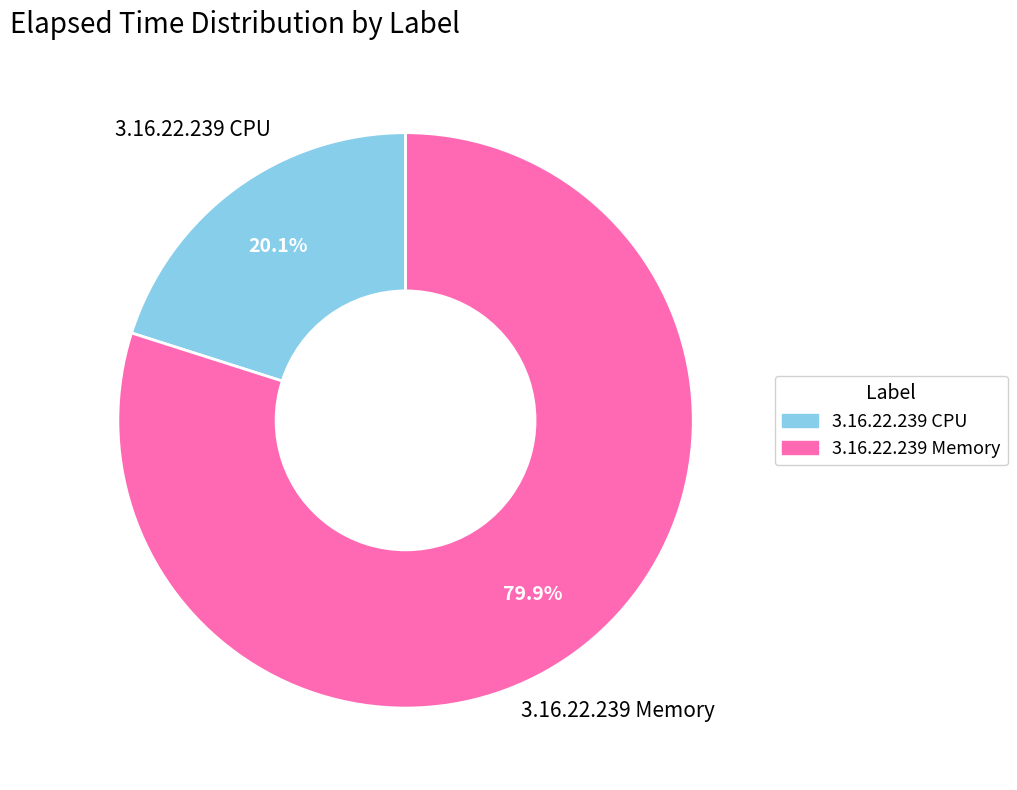

Approximately how many times larger is the value at 3.16.22.239 Memory compared to 3.16.22.239 CPU?

4.0